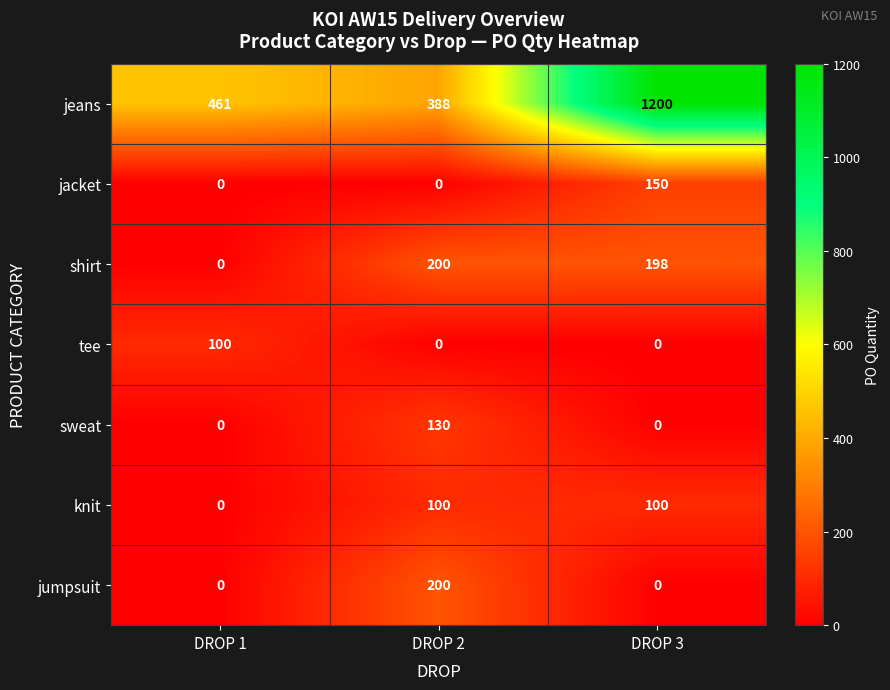

Count the tee values in the range 0 to 100.

3